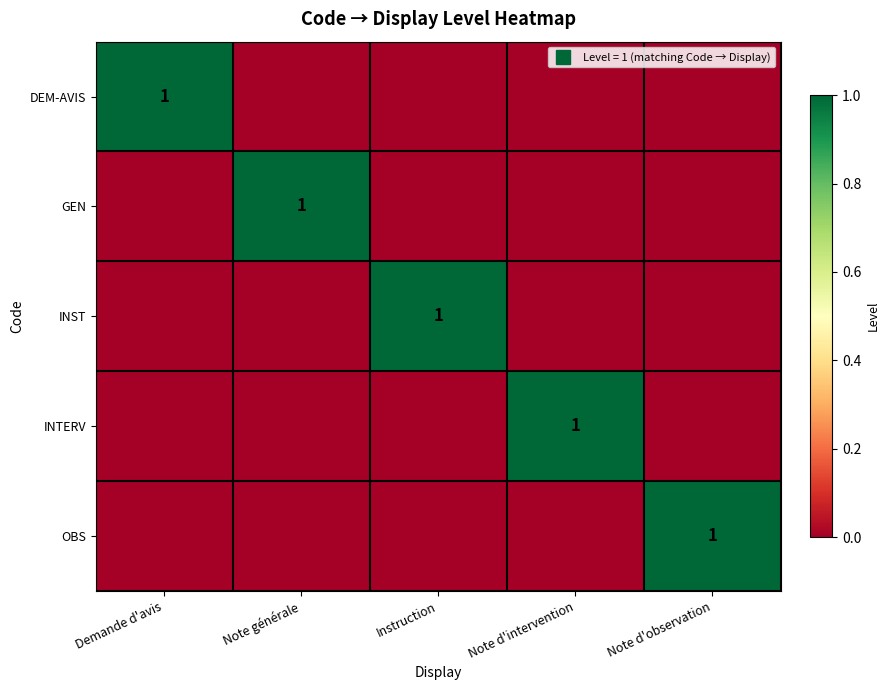

What is the sum of all OBS values?

1